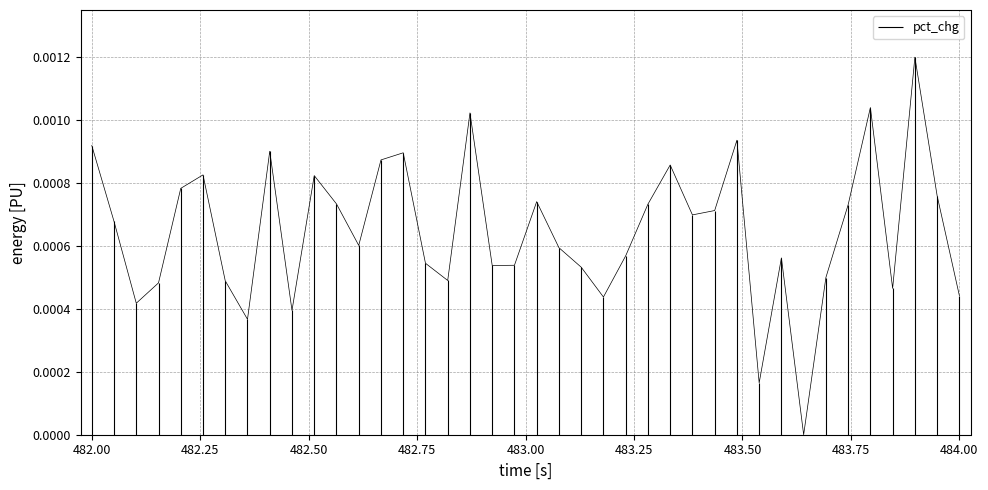

Is this an area chart (filled region under the line)?

No